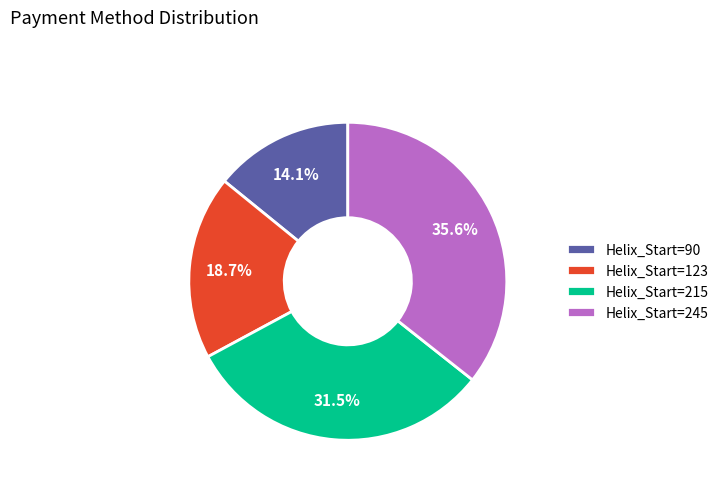

What portion of the pie excludes Helix_Start=90?

85.9%